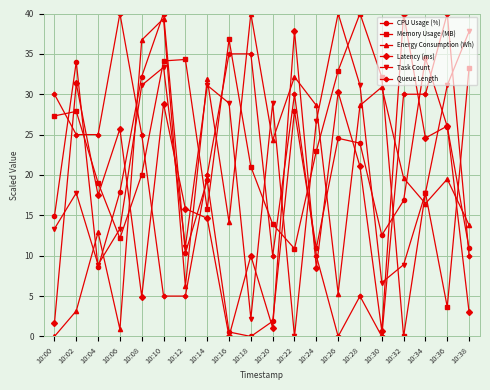

What is the difference between the highest and lowest values at 10:36?

36.4